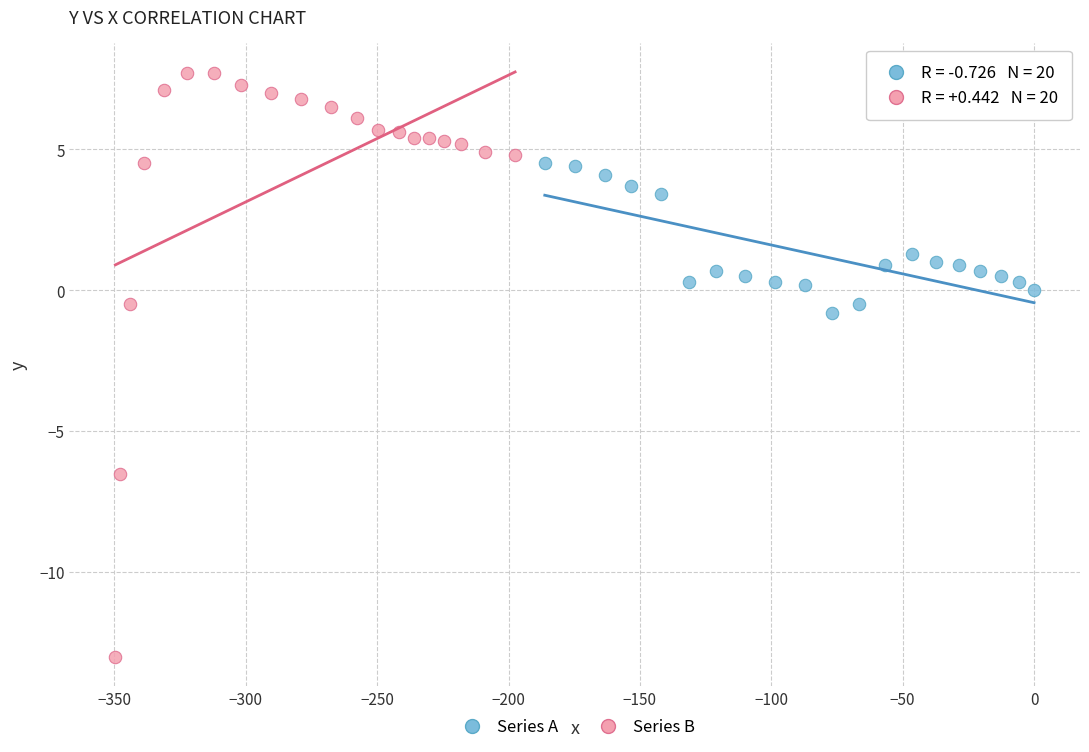

Which series has the largest Y range (max minus min)?

Series B